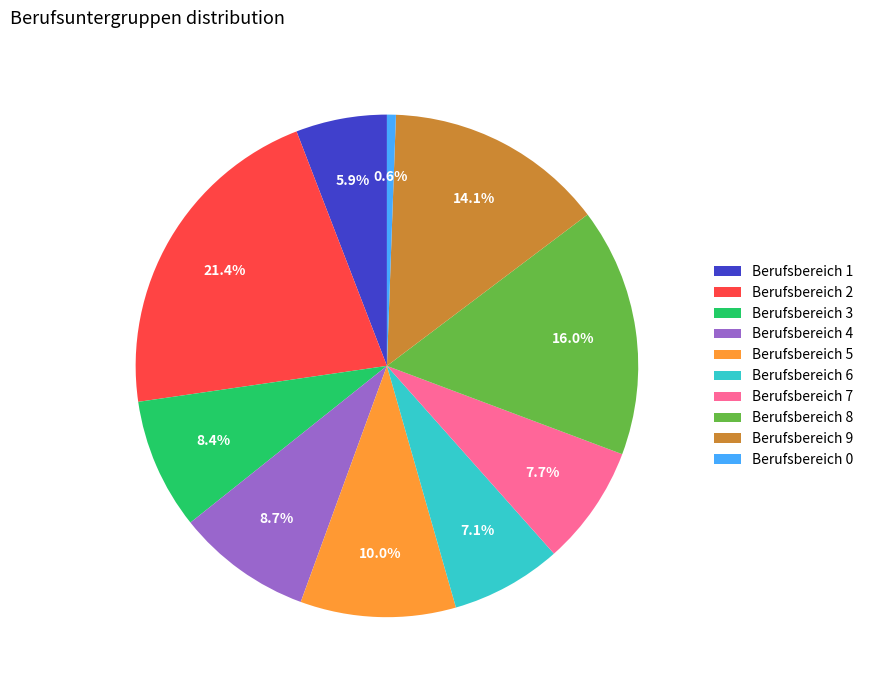

True or false: Berufsbereich 8 accounts for 22% of the total.

False